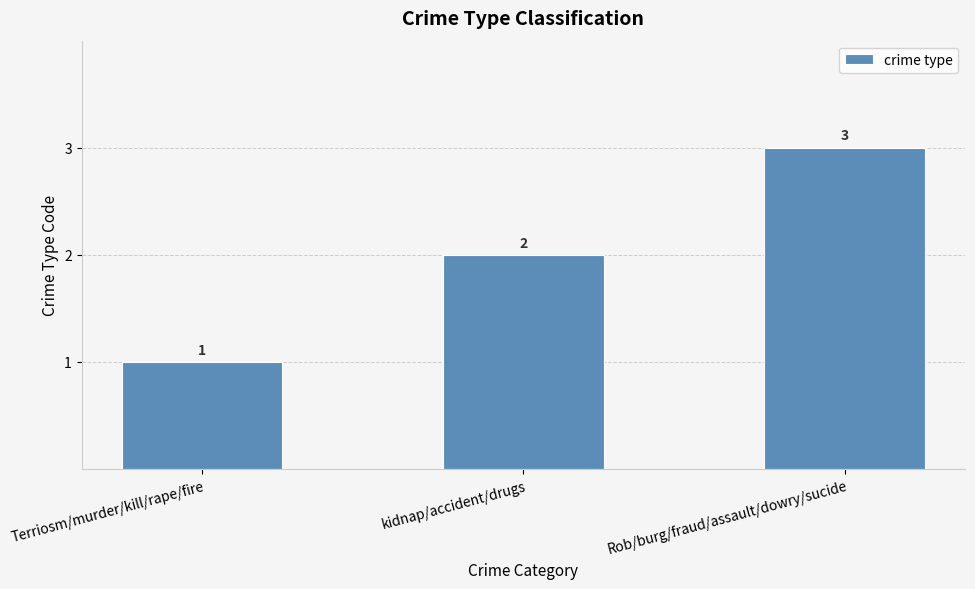

What is the change in value from Terriosm/murder/kill/rape/fire to kidnap/accident/drugs?

+1